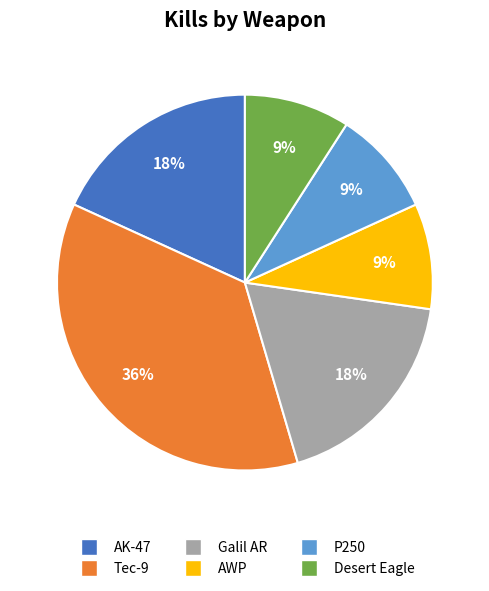

To the nearest percent, what is the difference between the largest and smallest slice percentages?

27%